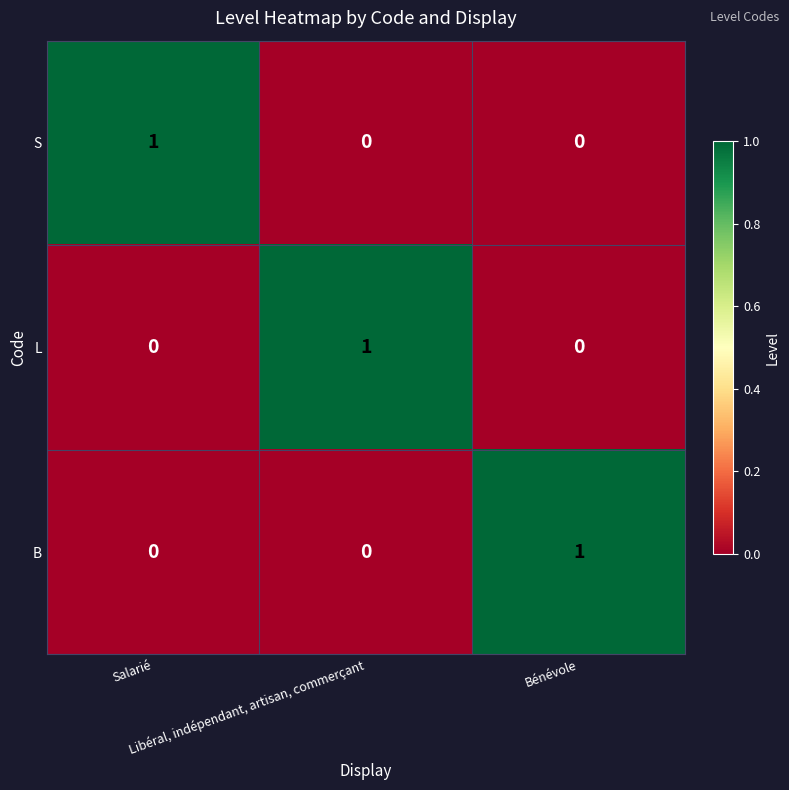

Count the B values in the range 0 to 1.

3